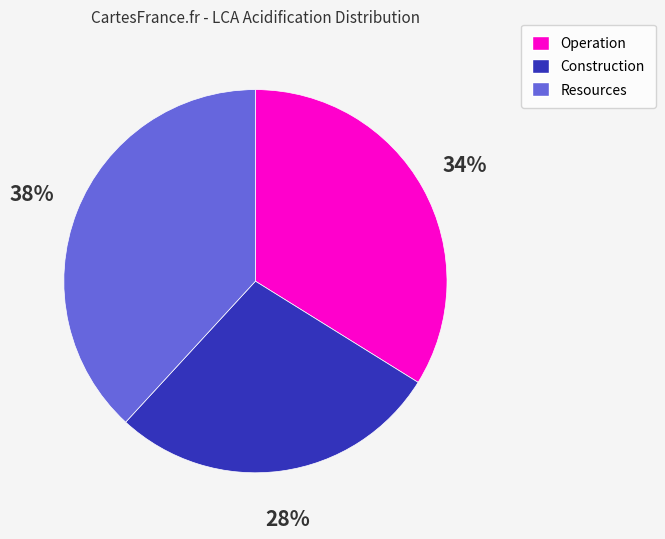

Between Resources and Operation, which is larger?

Resources